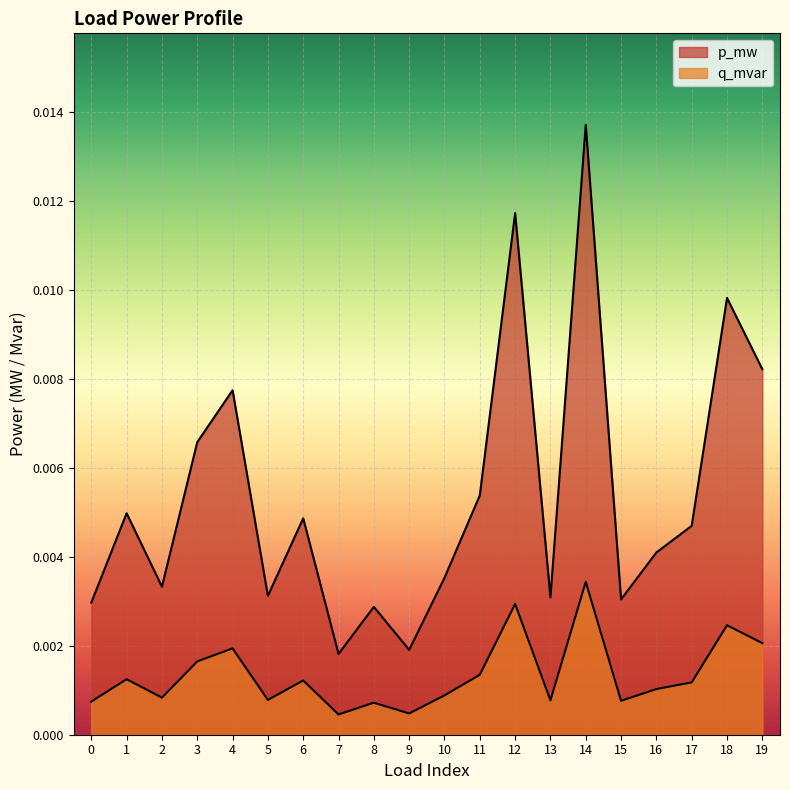

True or false: p_mw and q_mvar intersect in this chart.

False